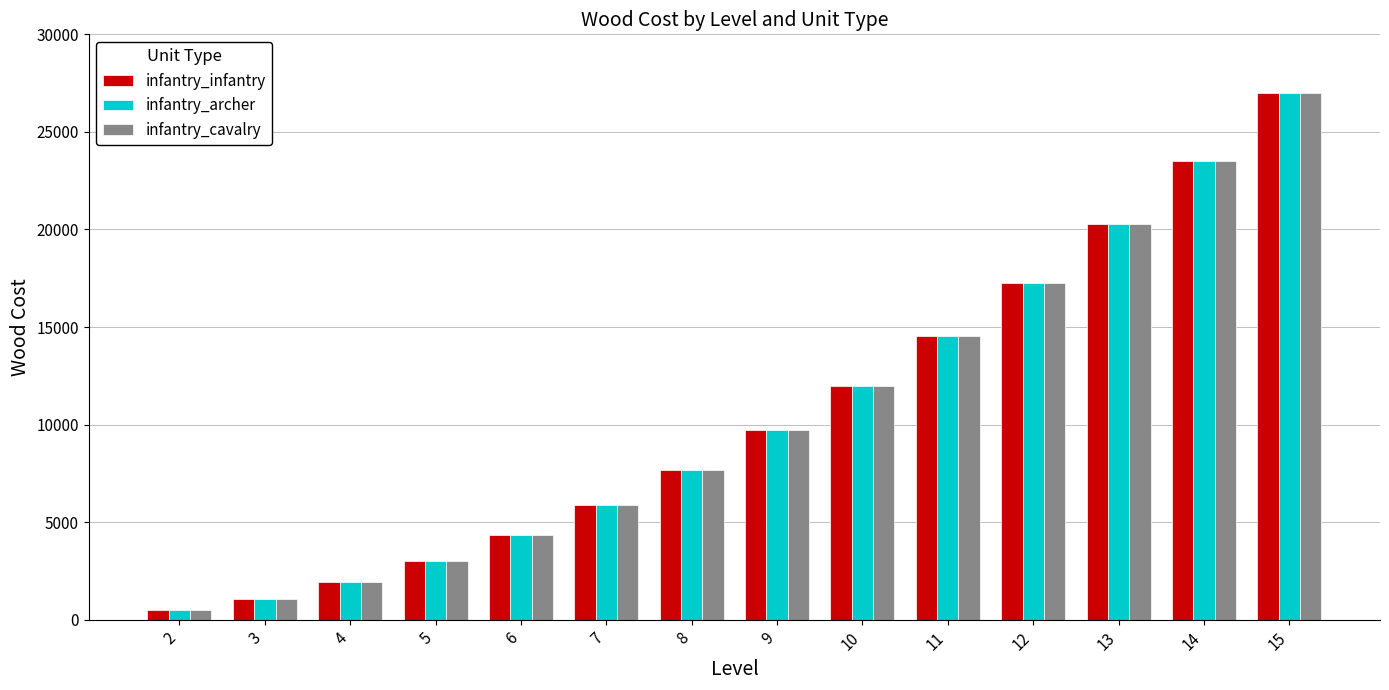

Which label corresponds to the largest value in the chart?

15